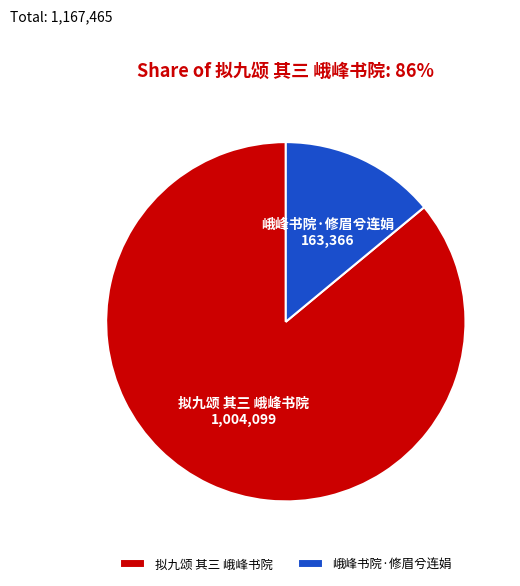

Which has a higher value, 拟九颂 其三 峨峰书院 or 峨峰书院·修眉兮连娟?

拟九颂 其三 峨峰书院